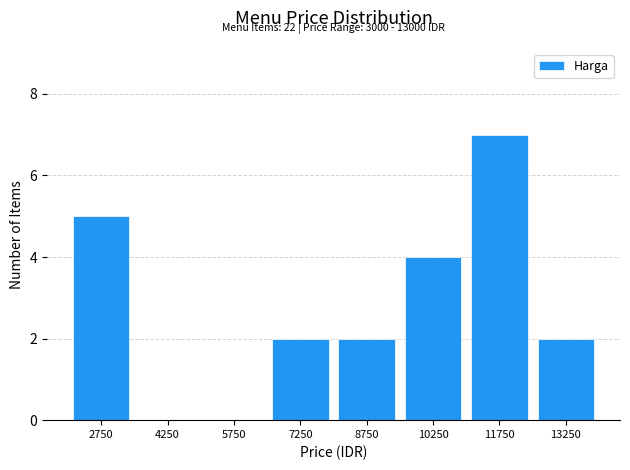

Which range on the x-axis has the tallest bar?

11000 to 12500